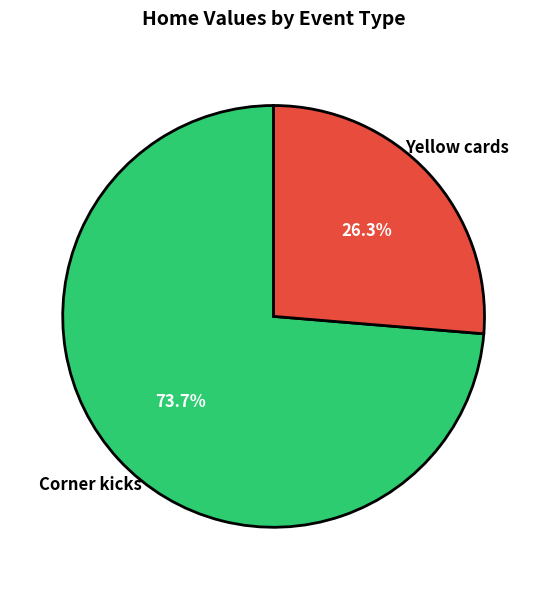

Count the number of slices in the pie.

2